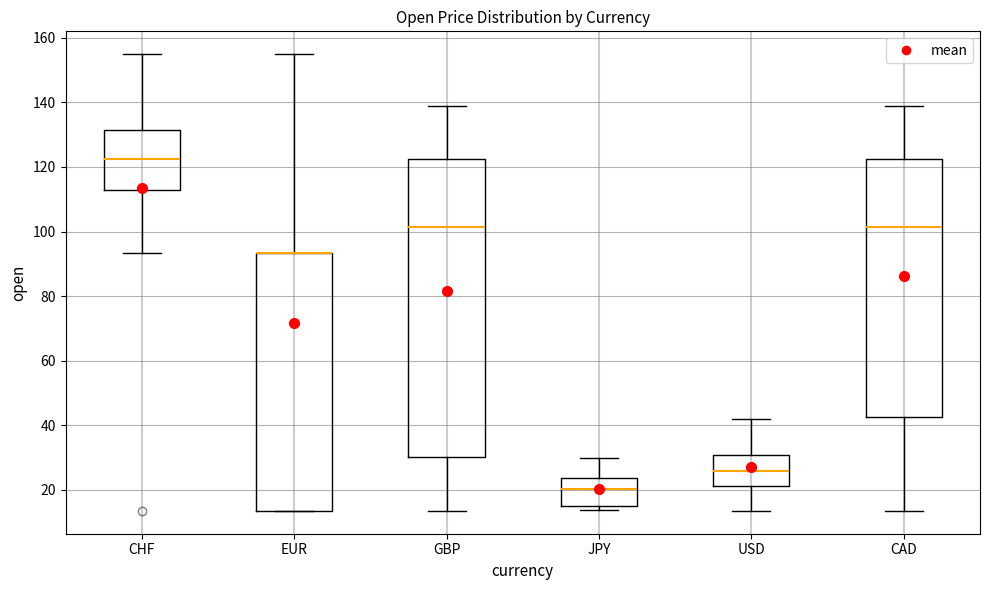

Which box is the tallest, from its lower edge to its upper edge?

GBP